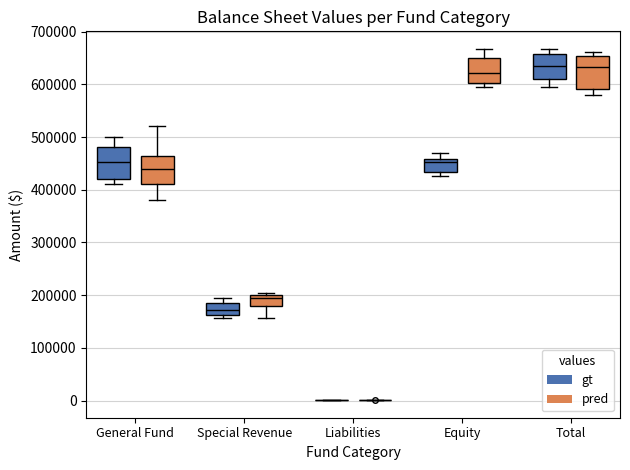

Reading left to right, transcribe this box plot: for each box, give where its median line is, the range the box spans, and where its two whiskers end, as read against the y-axis. The values are not printed on the chart, so give them approximately, as read against the axis.

General Fund (gt): median 450000, box 420000 to 480000, whiskers 410000 to 500000
General Fund (pred): median 440000, box 410000 to 460000, whiskers 380000 to 520000
Special Revenue (gt): median 170000, box 160000 to 180000, whiskers 160000 (just below the box's lower edge) to 190000
Special Revenue (pred): median 200000 (just below the box's upper edge), box 180000 to 200000, whiskers 160000 to 200000
Liabilities (gt): box collapsed to a line at 0, whiskers 0 to 0
Liabilities (pred): box collapsed to a line at 0, whiskers 0 to 0
Equity (gt): median 450000, box 430000 to 460000, whiskers 430000 (just below the box's lower edge) to 470000
Equity (pred): median 620000, box 600000 to 650000, whiskers 590000 to 670000
Total (gt): median 630000, box 610000 to 660000, whiskers 590000 to 670000
Total (pred): median 630000, box 590000 to 650000, whiskers 580000 to 660000